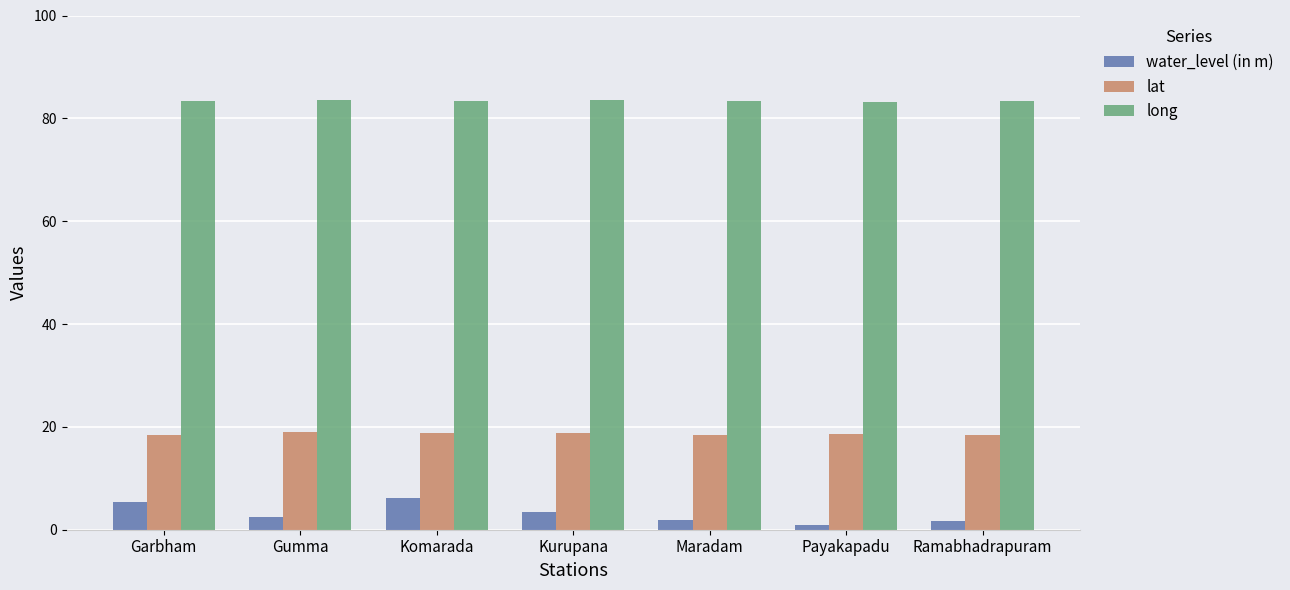

What is the maximum value shown in the chart?

83.6